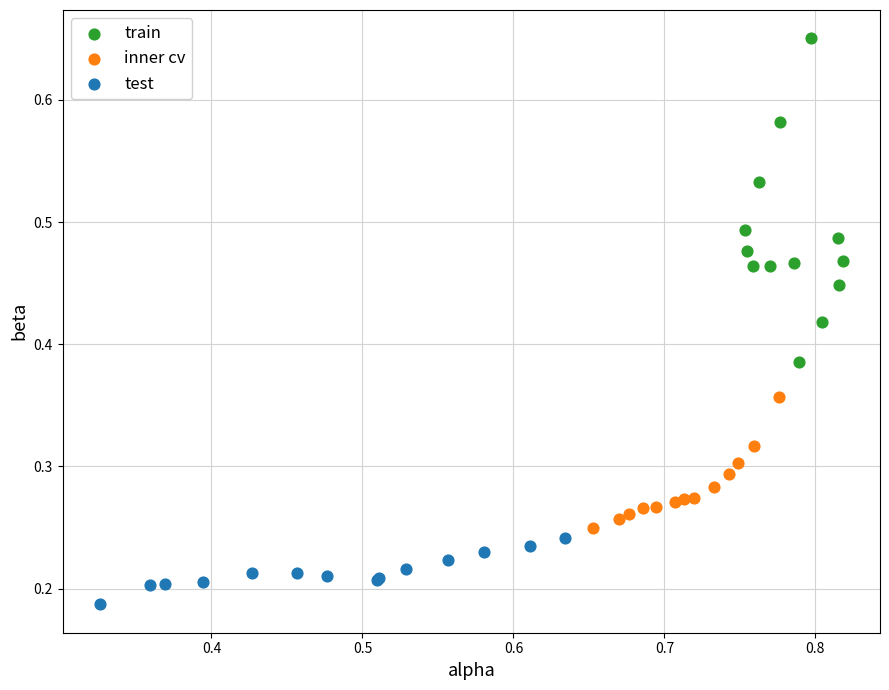

Which series reaches the maximum Y coordinate?

train